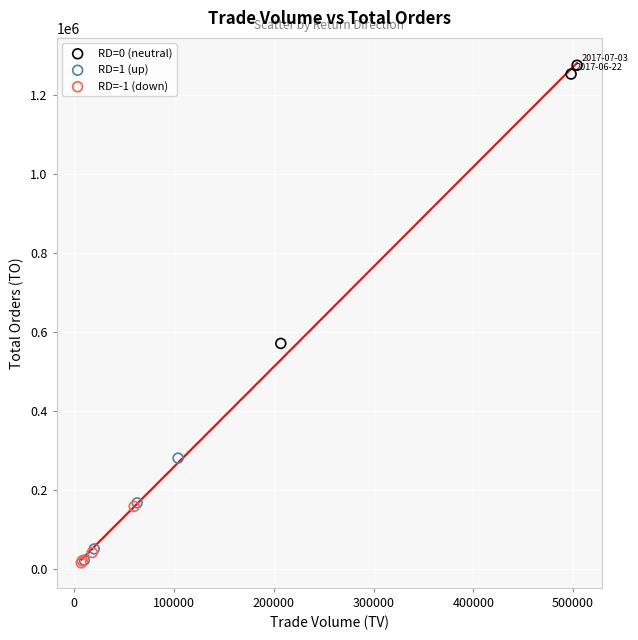

Which series has the largest Y range (max minus min)?

RD=0 (neutral)